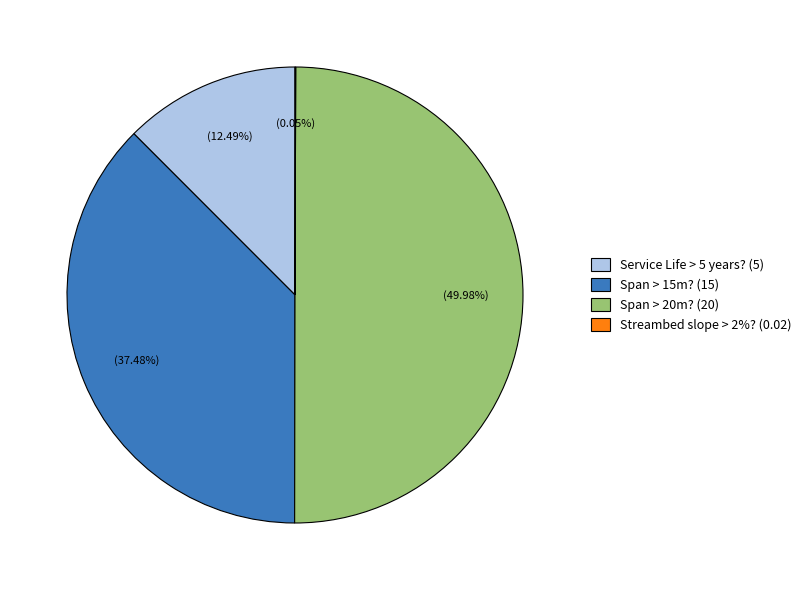

Does Span > 15m? (15) represent more than half of the total?

No